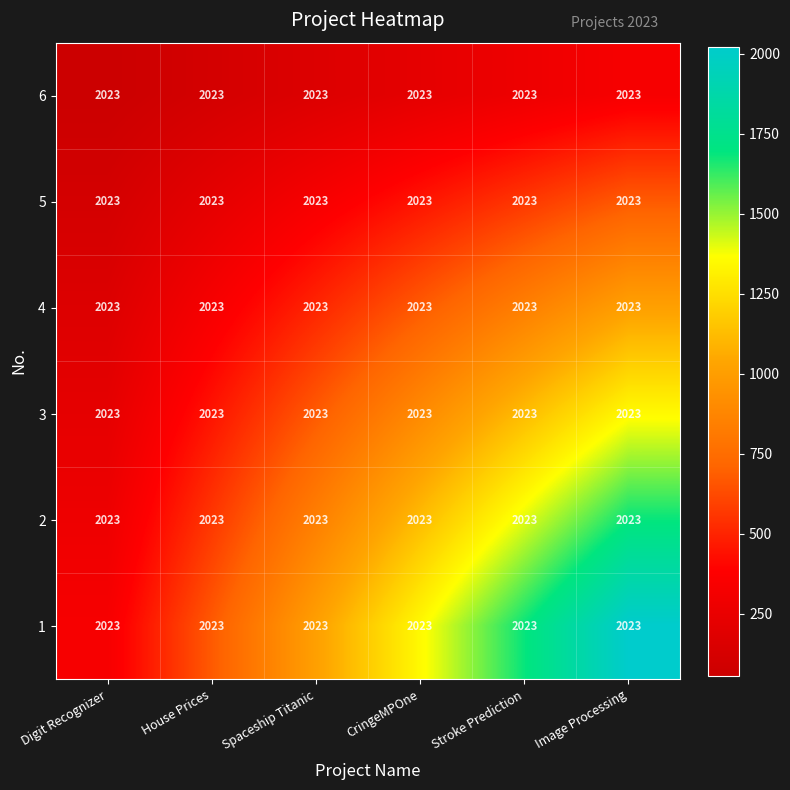

List the series in order of their peak value, lowest first.

6, 5, 4, 3, 2, 1